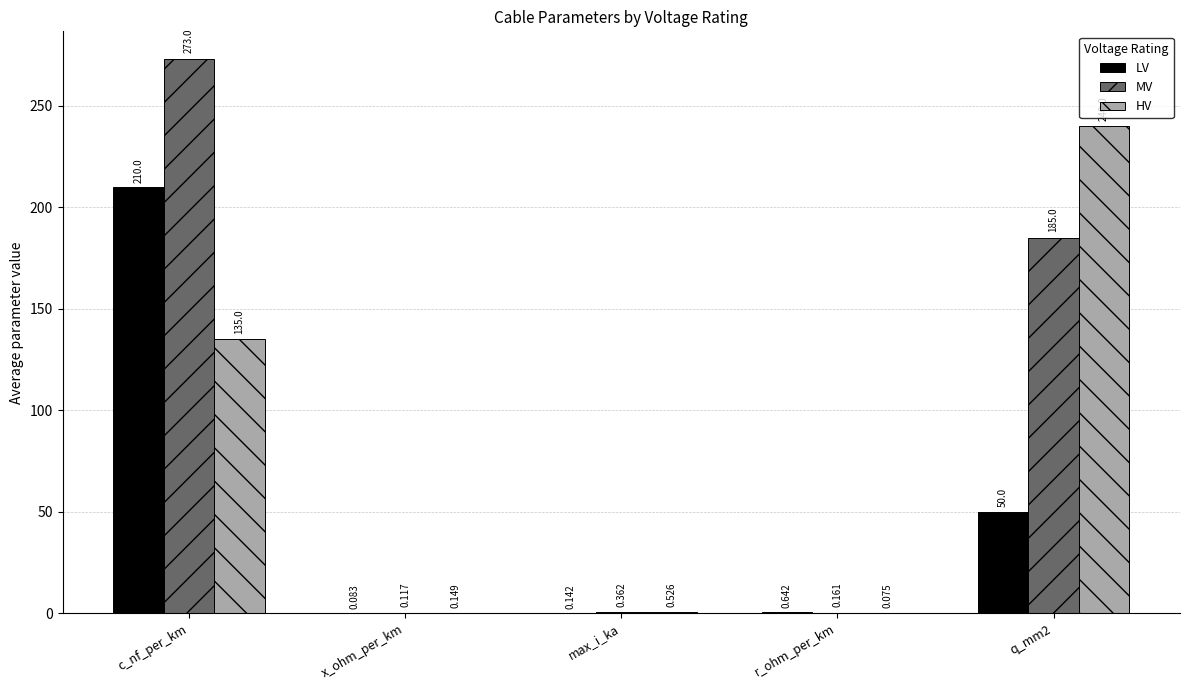

At which category is the sum across all series the highest?

c_nf_per_km